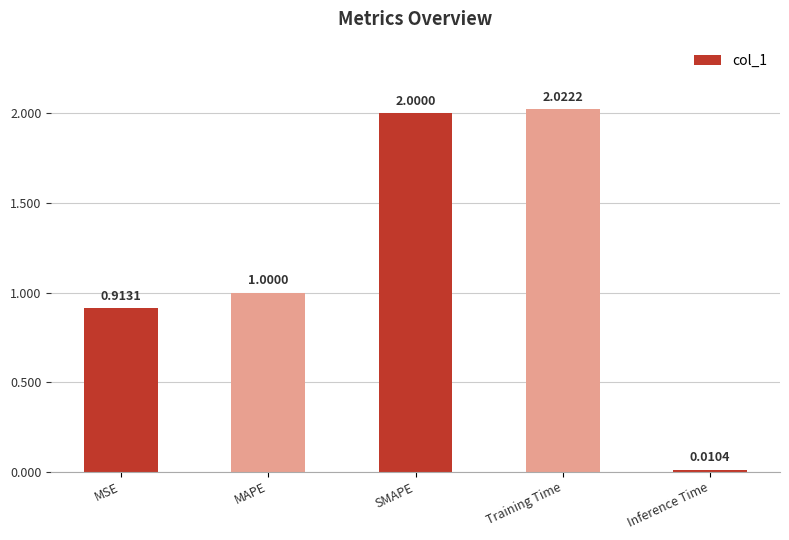

What is the difference between the maximum and second lowest values?

1.1